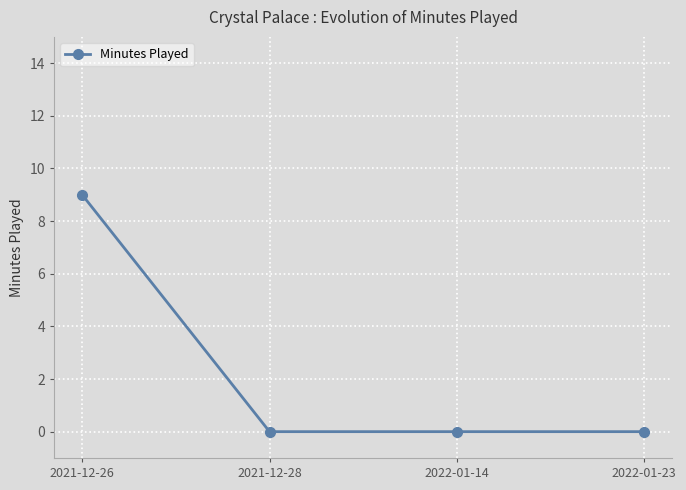

The chart shows a value of 9 at 2021-12-26. True or false?

True